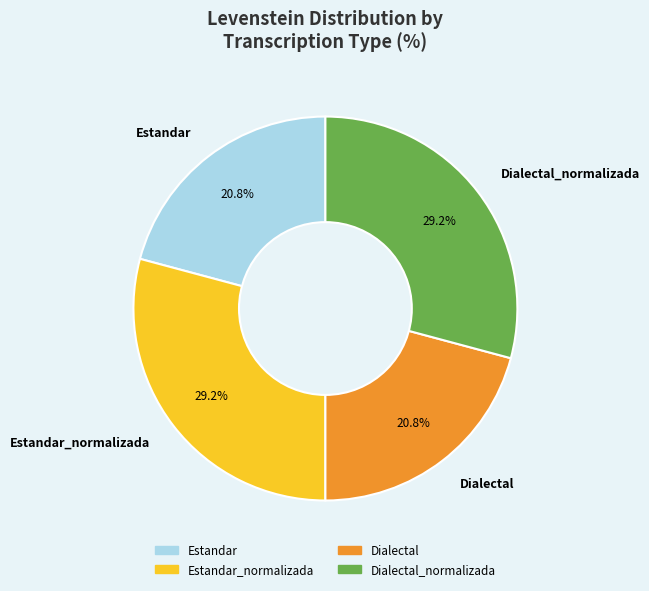

True or false: Estandar_normalizada accounts for 29% of the total.

True